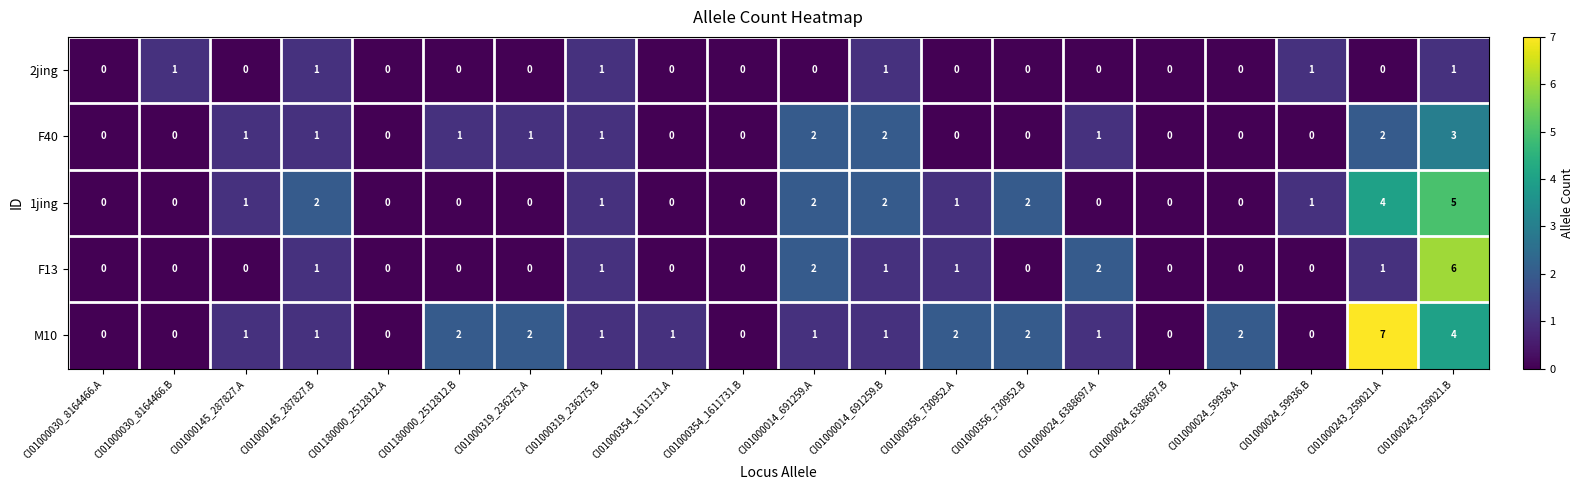

The value of F13 at CI01000024_59936.B is 0. True or false?

True